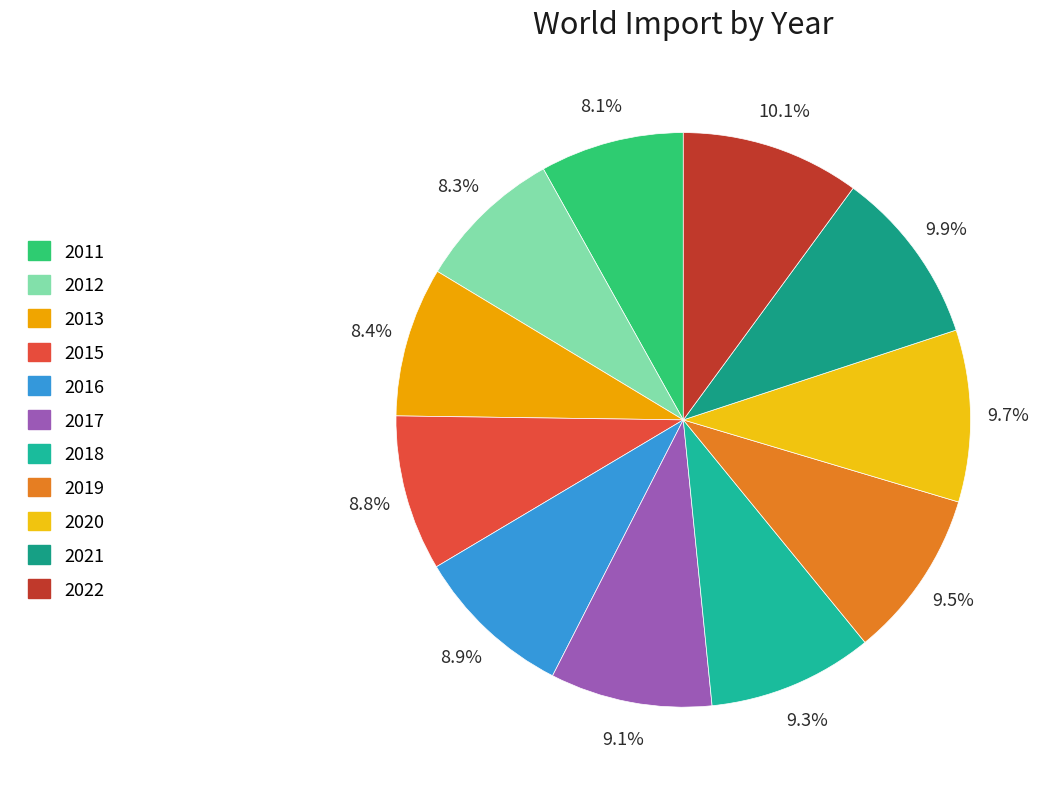

The 2013 slice represents 8% of the pie. True or false?

True